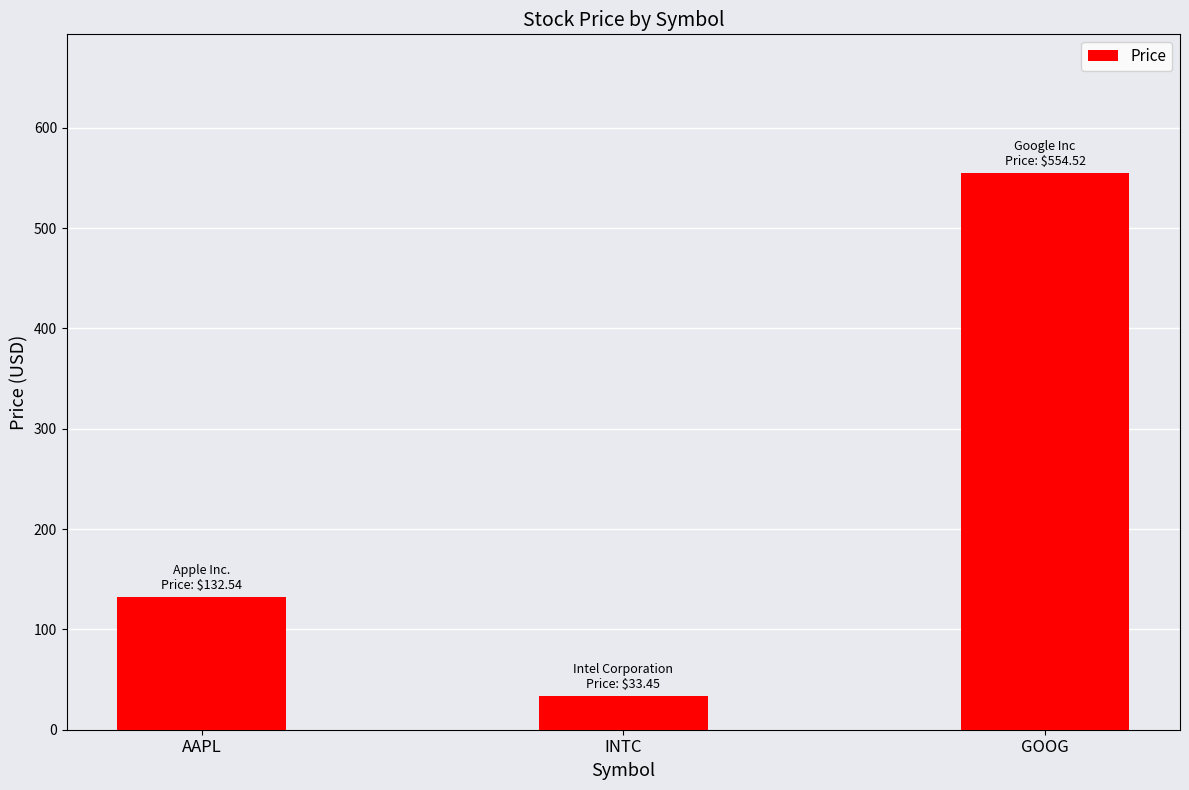

What is the sum of all values?

720.5